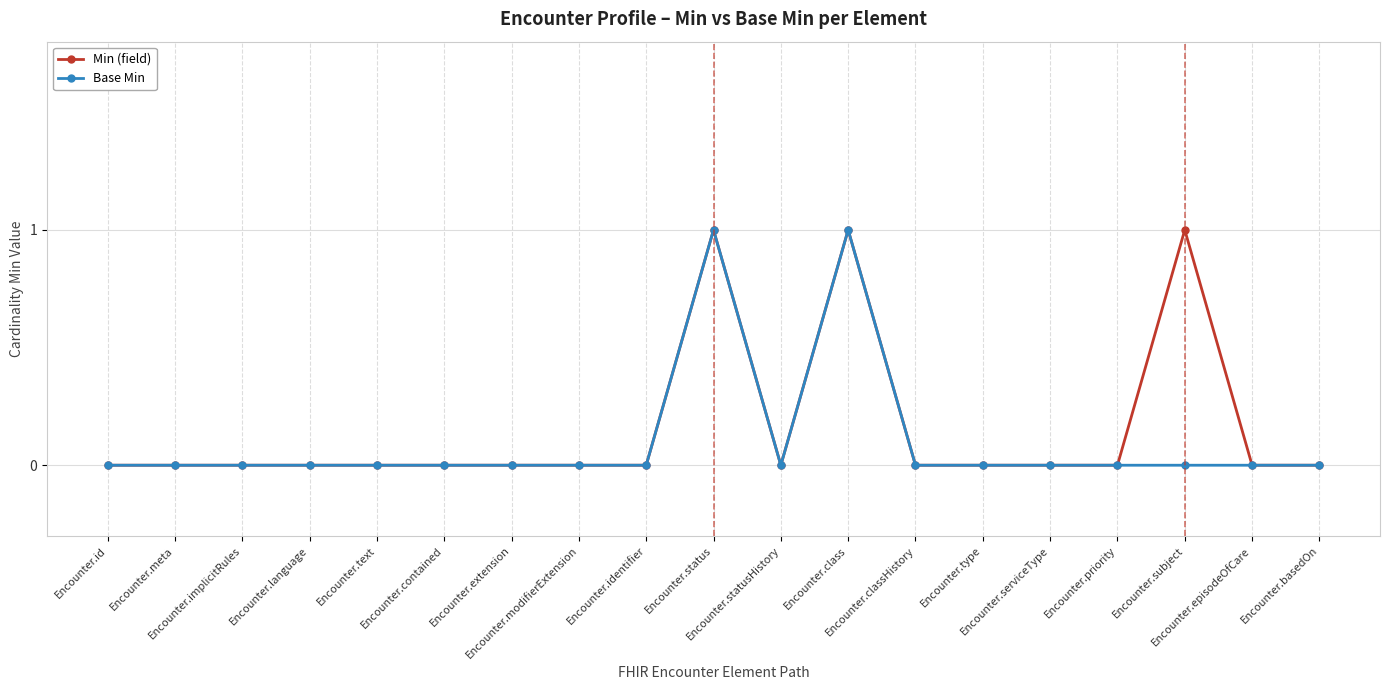

What is the difference between the second highest and second lowest values in the Base Min series?

1